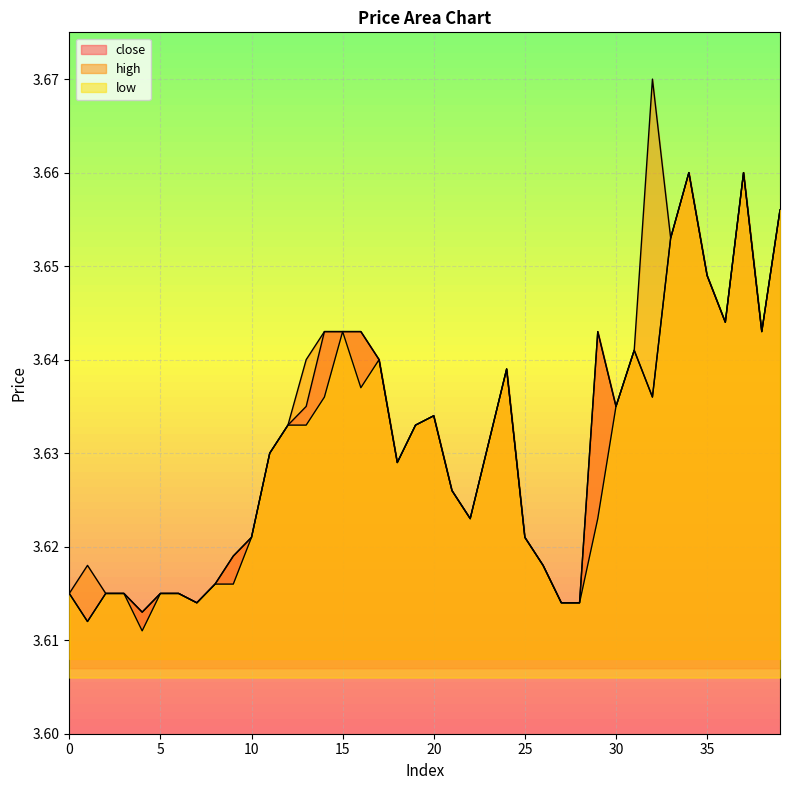

Reading left to right, list all the values displayed in this chart.

close: 0=3.6	1=3.6	2=3.6	3=3.6	4=3.6	5=3.6	6=3.6	7=3.6	8=3.6	9=3.6	10=3.6	11=3.6	12=3.6	13=3.6	14=3.6	15=3.6	16=3.6	17=3.6	18=3.6	19=3.6	20=3.6	21=3.6	22=3.6	23=3.6	24=3.6	25=3.6	26=3.6	27=3.6	28=3.6	29=3.6	30=3.6	31=3.6	32=3.6	33=3.7	34=3.7	35=3.6	36=3.6	37=3.7	38=3.6	39=3.7
high: 0=3.6	1=3.6	2=3.6	3=3.6	4=3.6	5=3.6	6=3.6	7=3.6	8=3.6	9=3.6	10=3.6	11=3.6	12=3.6	13=3.6	14=3.6	15=3.6	16=3.6	17=3.6	18=3.6	19=3.6	20=3.6	21=3.6	22=3.6	23=3.6	24=3.6	25=3.6	26=3.6	27=3.6	28=3.6	29=3.6	30=3.6	31=3.6	32=3.7	33=3.7	34=3.7	35=3.6	36=3.6	37=3.7	38=3.6	39=3.7
low: 0=3.6	1=3.6	2=3.6	3=3.6	4=3.6	5=3.6	6=3.6	7=3.6	8=3.6	9=3.6	10=3.6	11=3.6	12=3.6	13=3.6	14=3.6	15=3.6	16=3.6	17=3.6	18=3.6	19=3.6	20=3.6	21=3.6	22=3.6	23=3.6	24=3.6	25=3.6	26=3.6	27=3.6	28=3.6	29=3.6	30=3.6	31=3.6	32=3.6	33=3.7	34=3.7	35=3.6	36=3.6	37=3.7	38=3.6	39=3.7